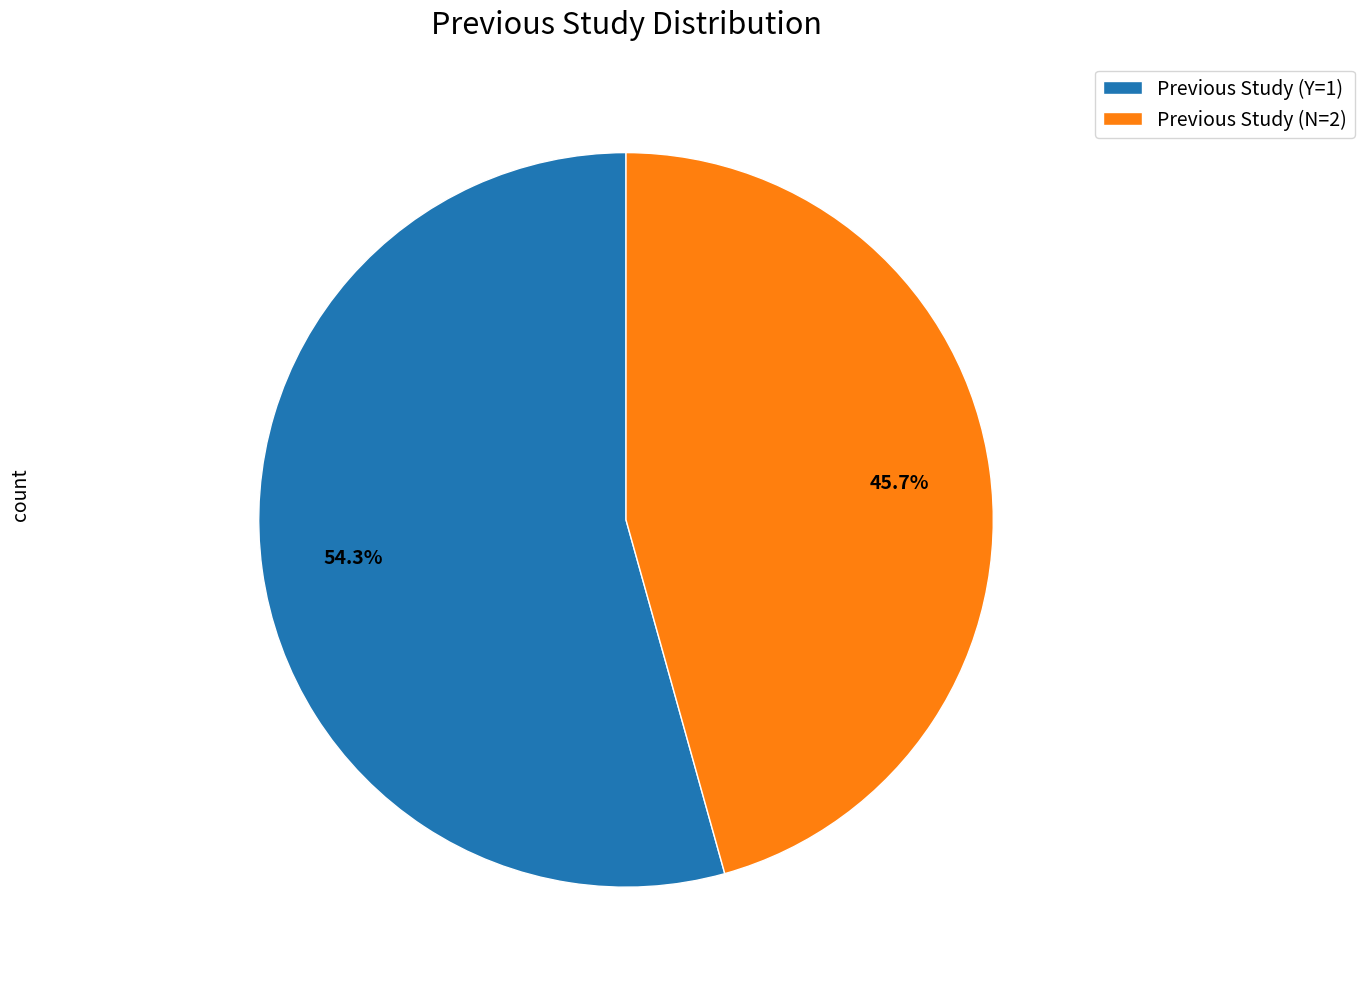

To the nearest percent, what percentage of the pie is Previous Study (Y=1)?

54%